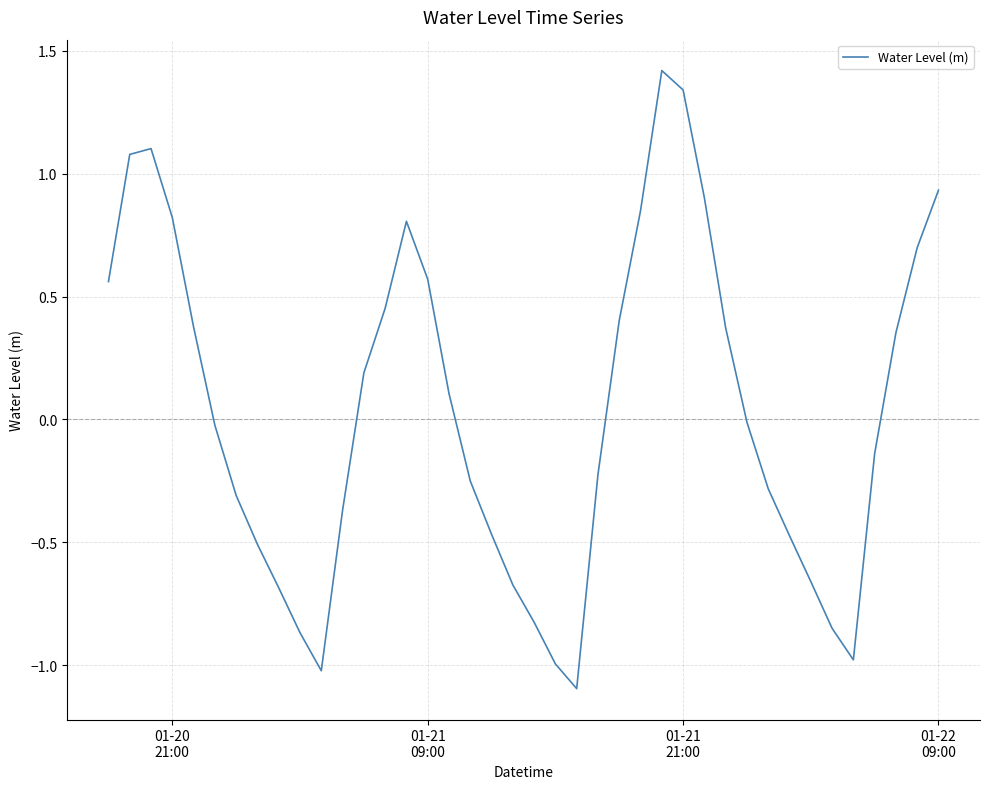

How many categories are shown in the chart?

40